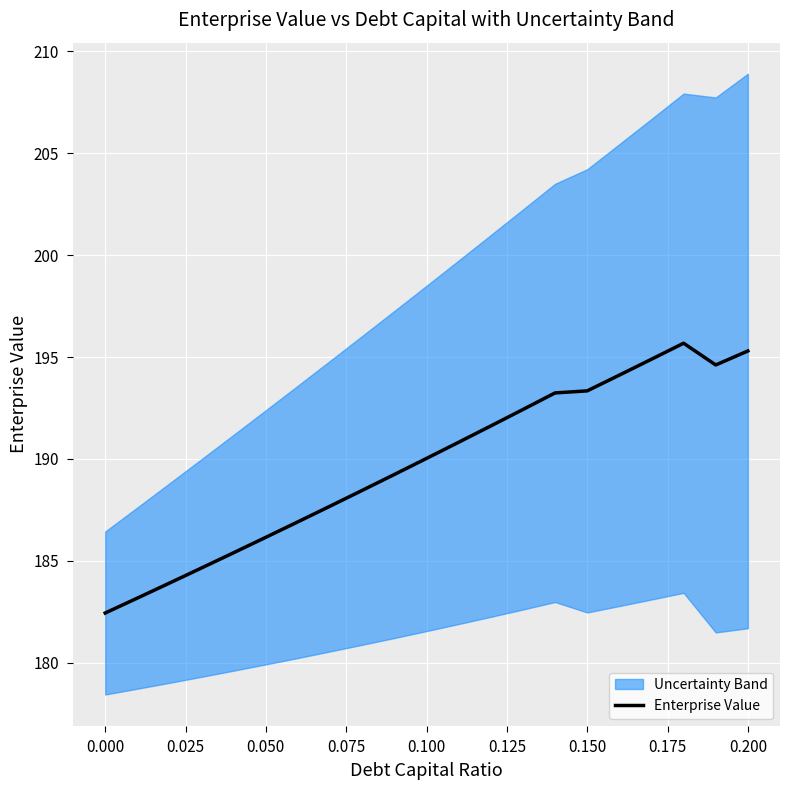

The value at 0.000 is 123.5. True or false?

False